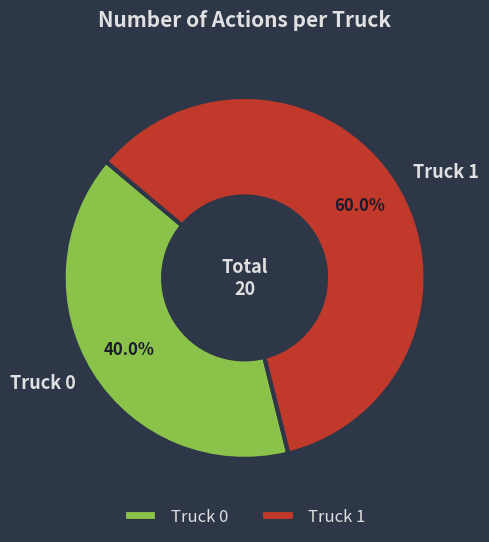

Which slice is the smallest?

Truck 0